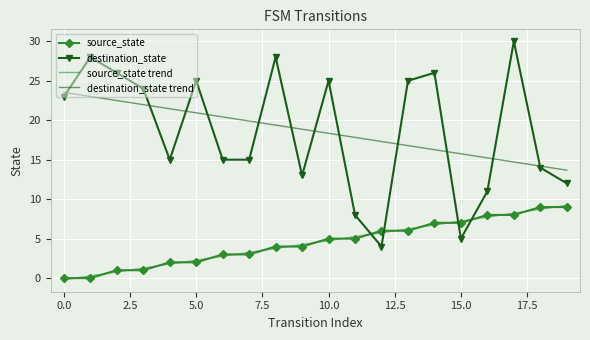

True or false: source_state and destination_state trend cross at least once.

False